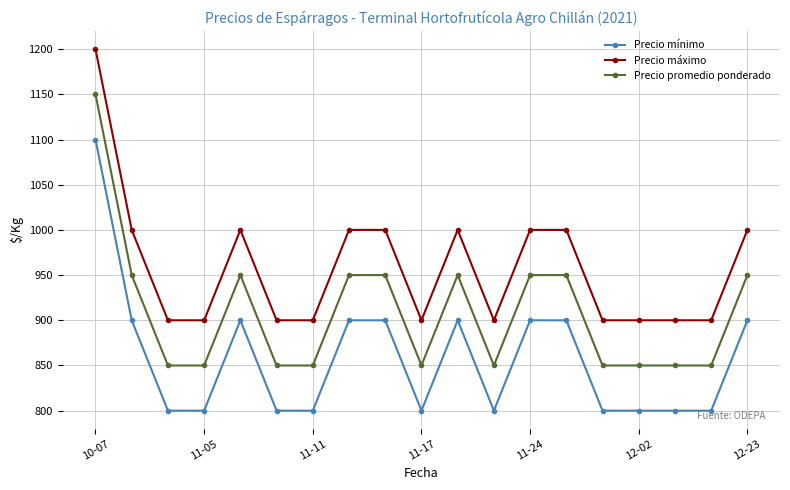

True or false: Precio máximo has more than 1 points higher than both neighbors.

True